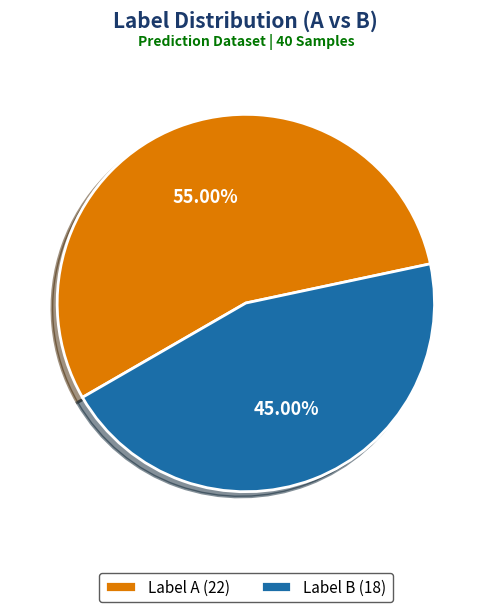

How many slices are in this pie chart?

2